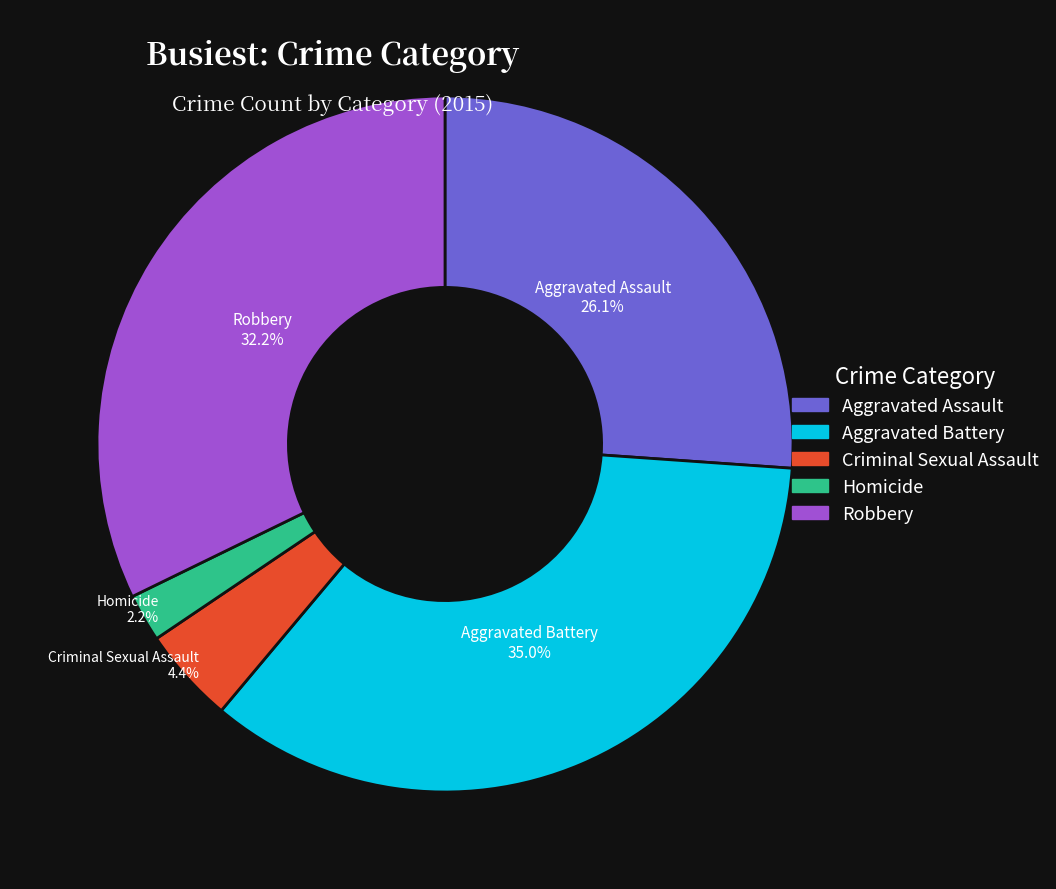

Rank the categories by value from highest to lowest.

Aggravated Battery, Robbery, Aggravated Assault, Criminal Sexual Assault, Homicide